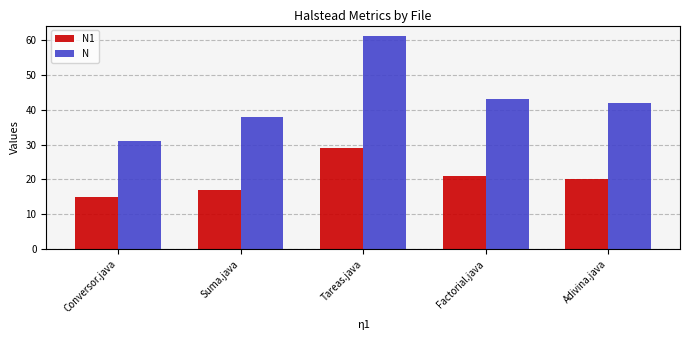

Which series changed the most between Tareas.java and Factorial.java?

N